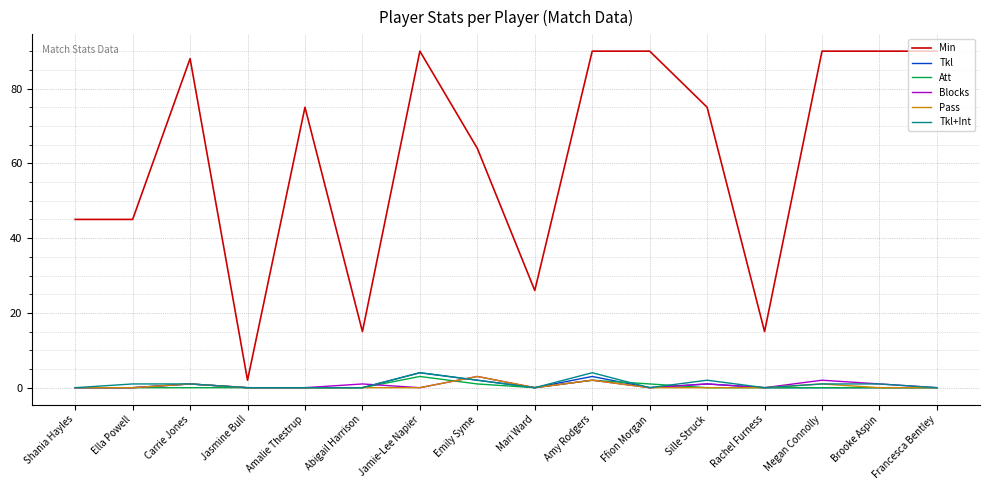

What is the maximum value shown in the chart?

90